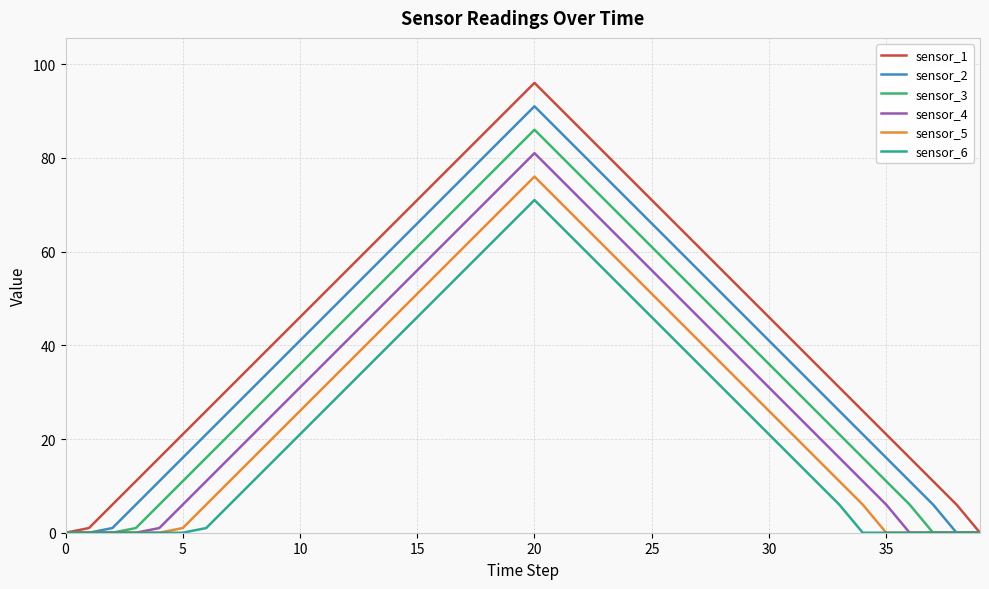

What is the average value of the sensor_5 series?

29